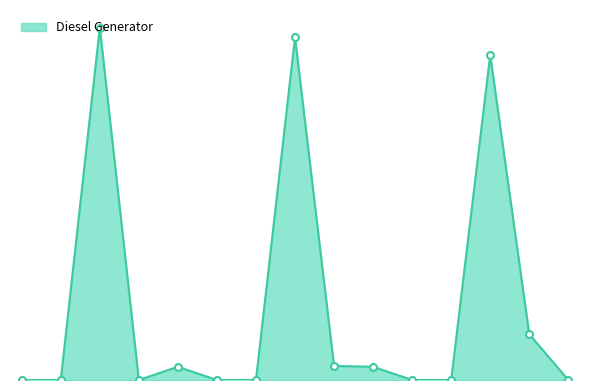

Does the chart display data point markers on the line(s)?

No